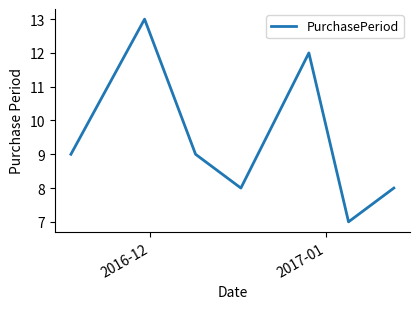

Reading left to right, extract all data points from this chart.

9	13	9	8	12	7	8